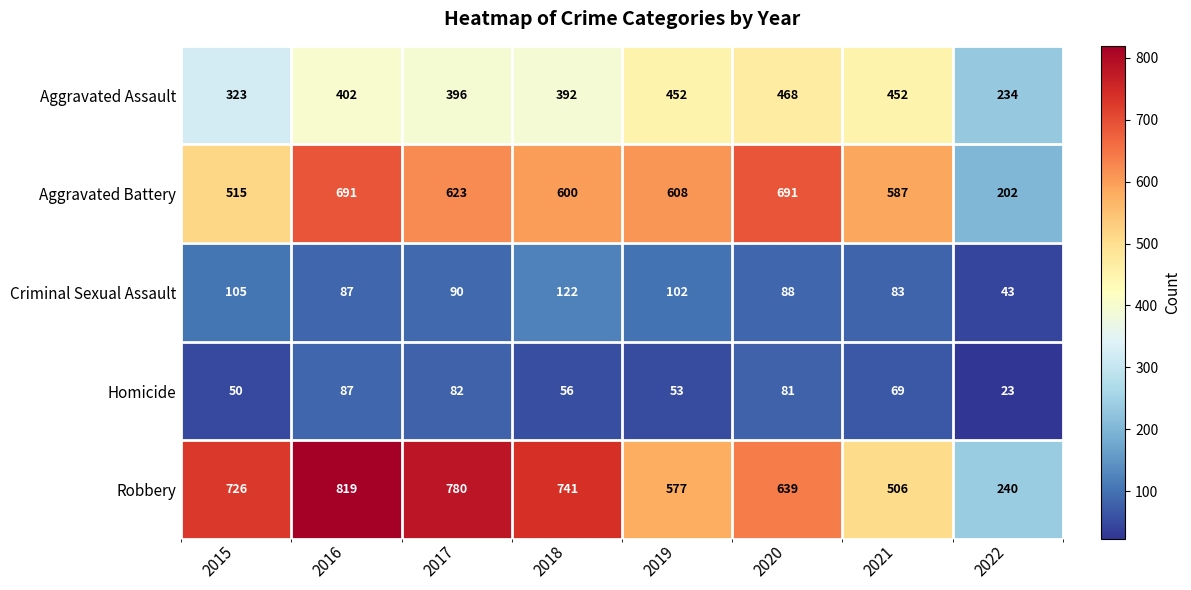

What is the sum of all Robbery values?

5028